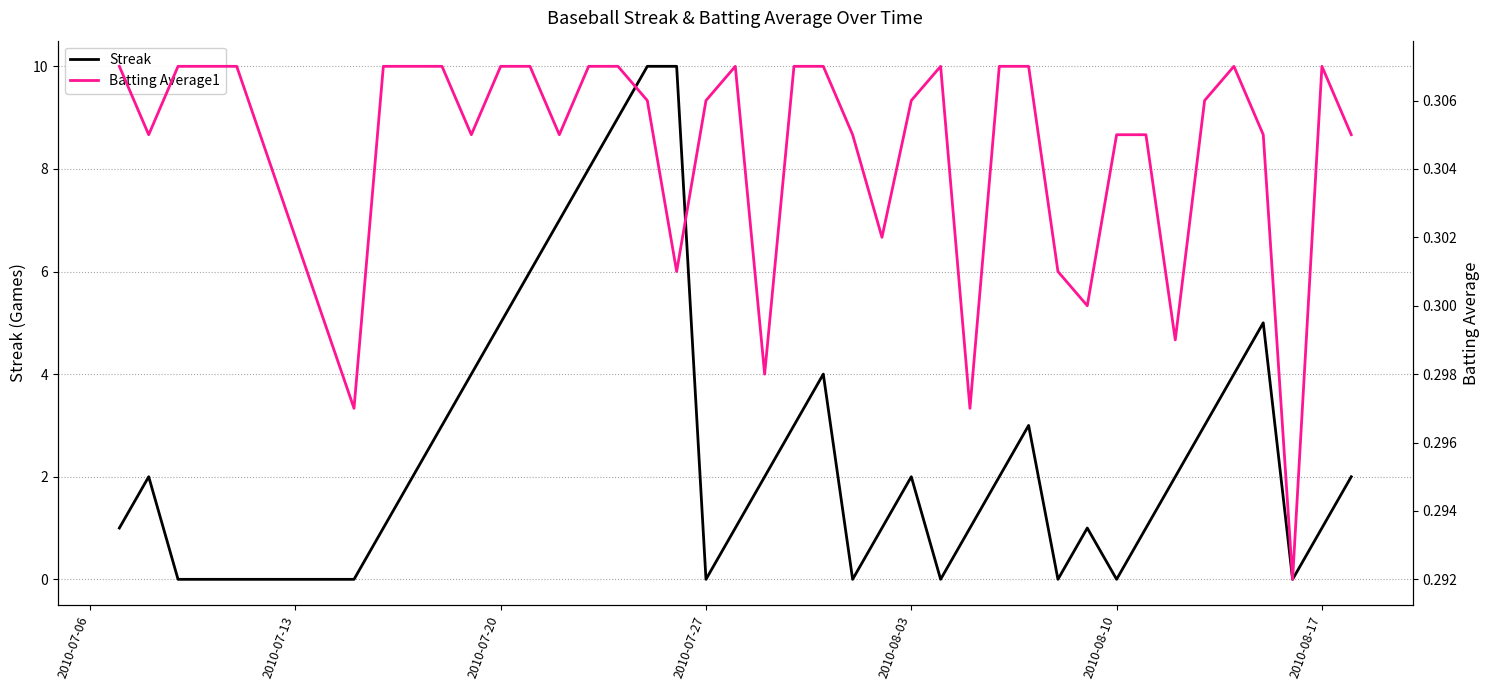

How many data points in Streak are less than 2?

18